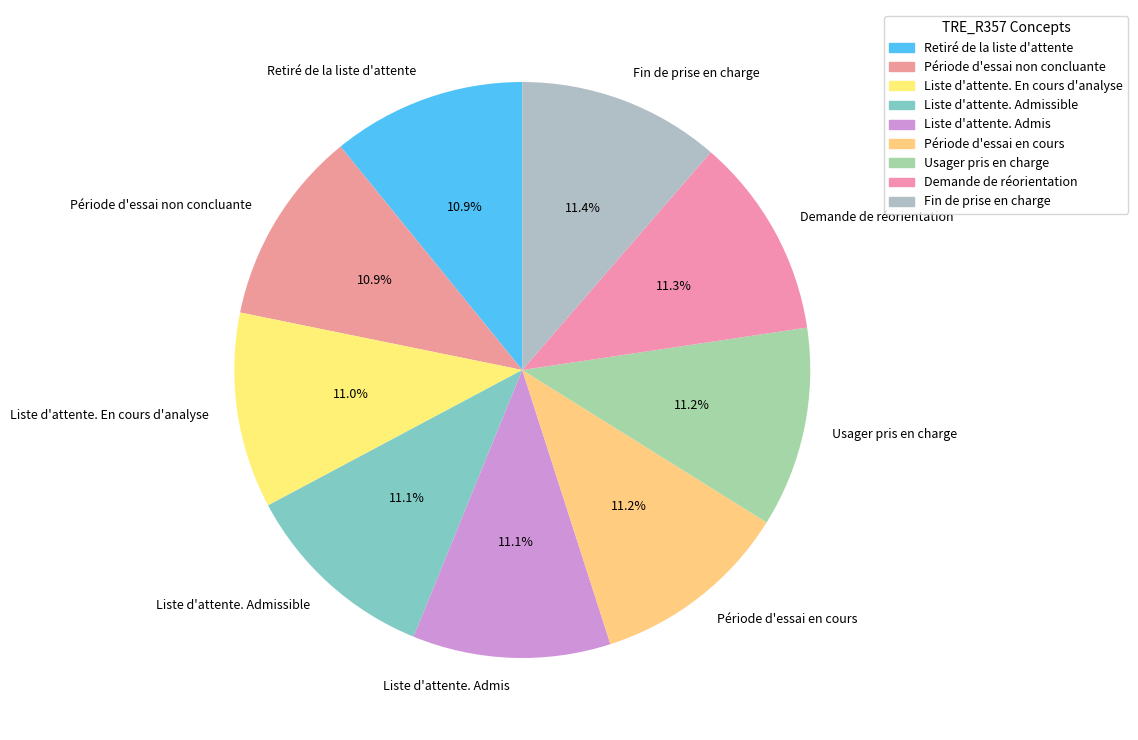

Do Demande de réorientation and Liste d'attente. Admis together represent more than half of the pie?

No